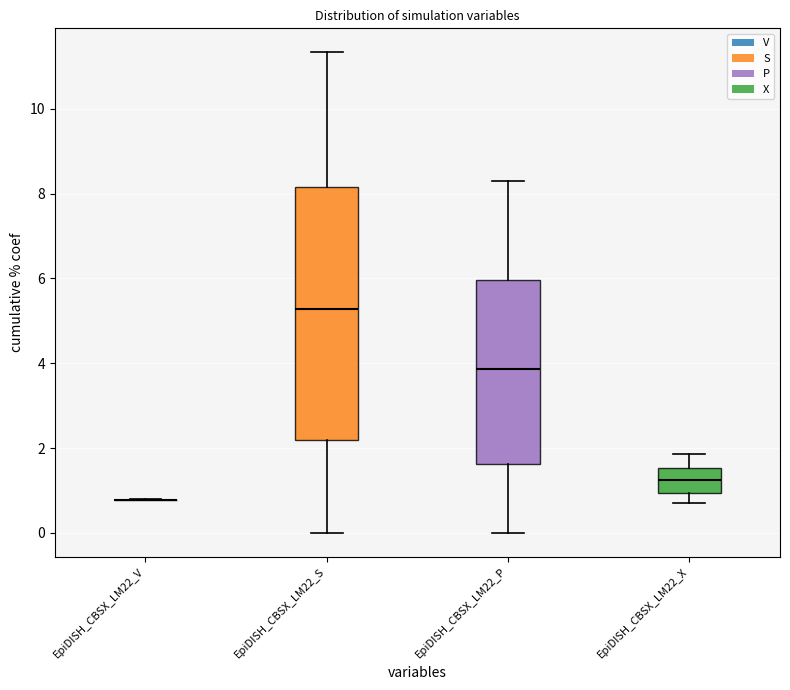

Which box is the tallest, from its lower edge to its upper edge?

EpiDISH_CBSX_LM22_S